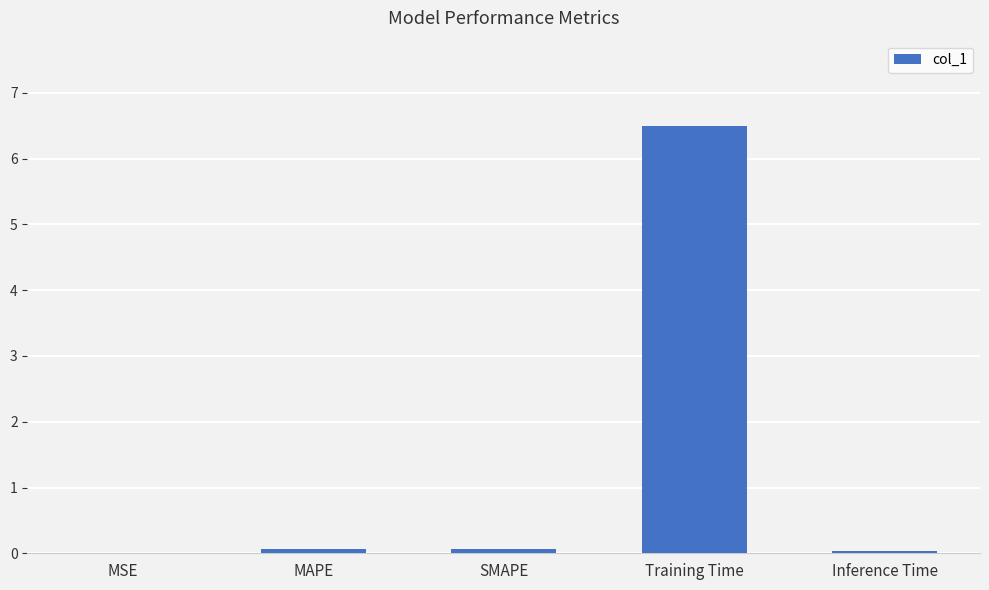

Is it true that the value at Training Time is 9.0?

False